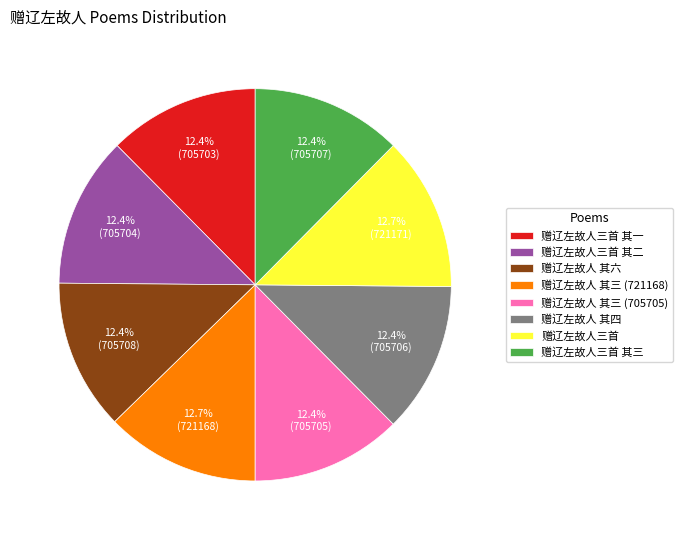

True or false: 赠辽左故人三首 其二 accounts for 12% of the total.

True